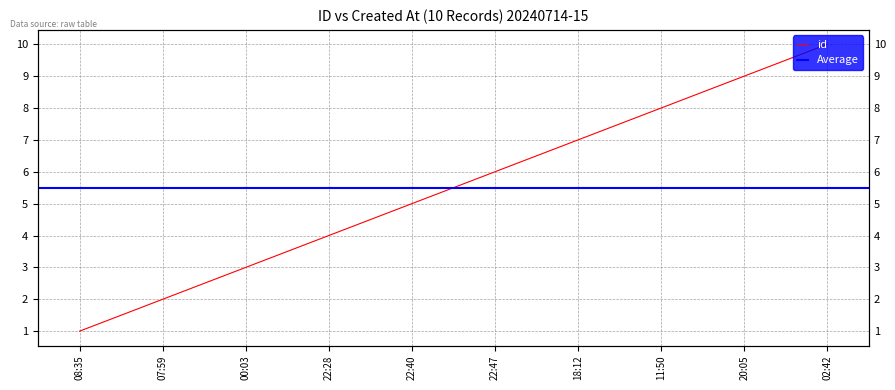

What is the sum of all values?

55